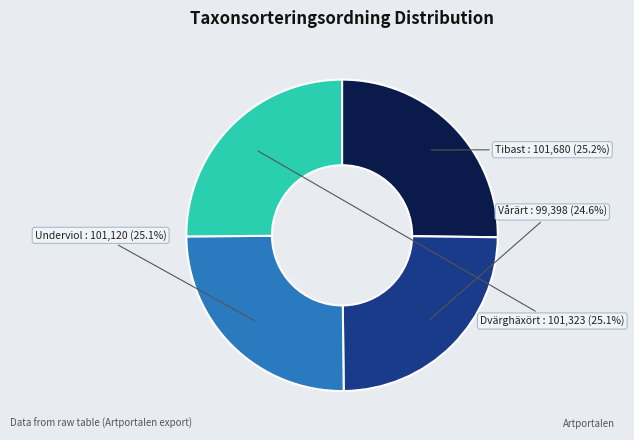

Which category has the smallest portion of the pie?

Vårärt